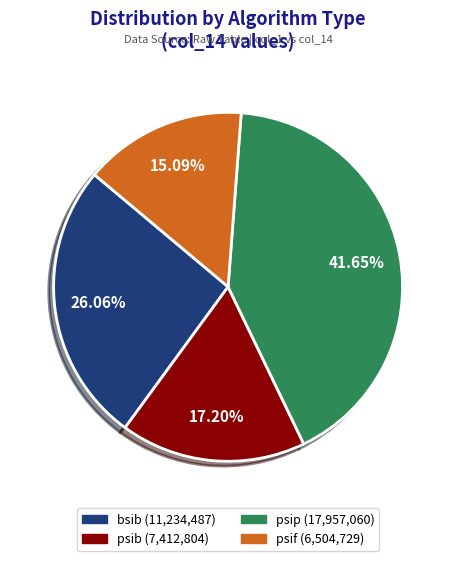

What is the ratio of the value at psip to the value at psif?

2.8